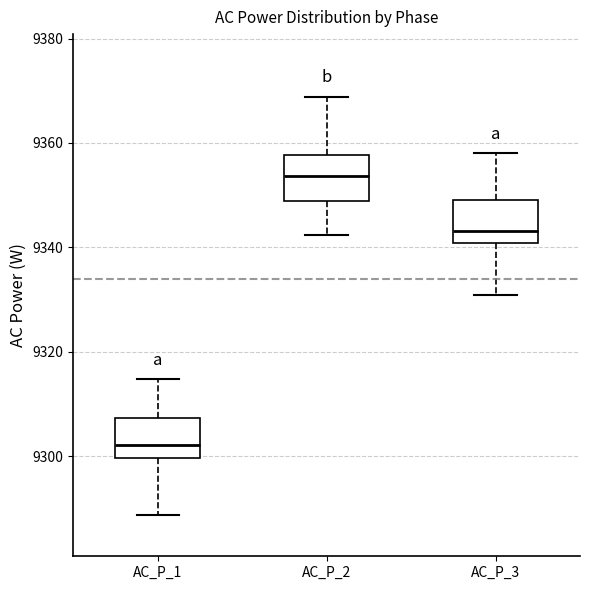

Which box's median line is the highest?

AC_P_2